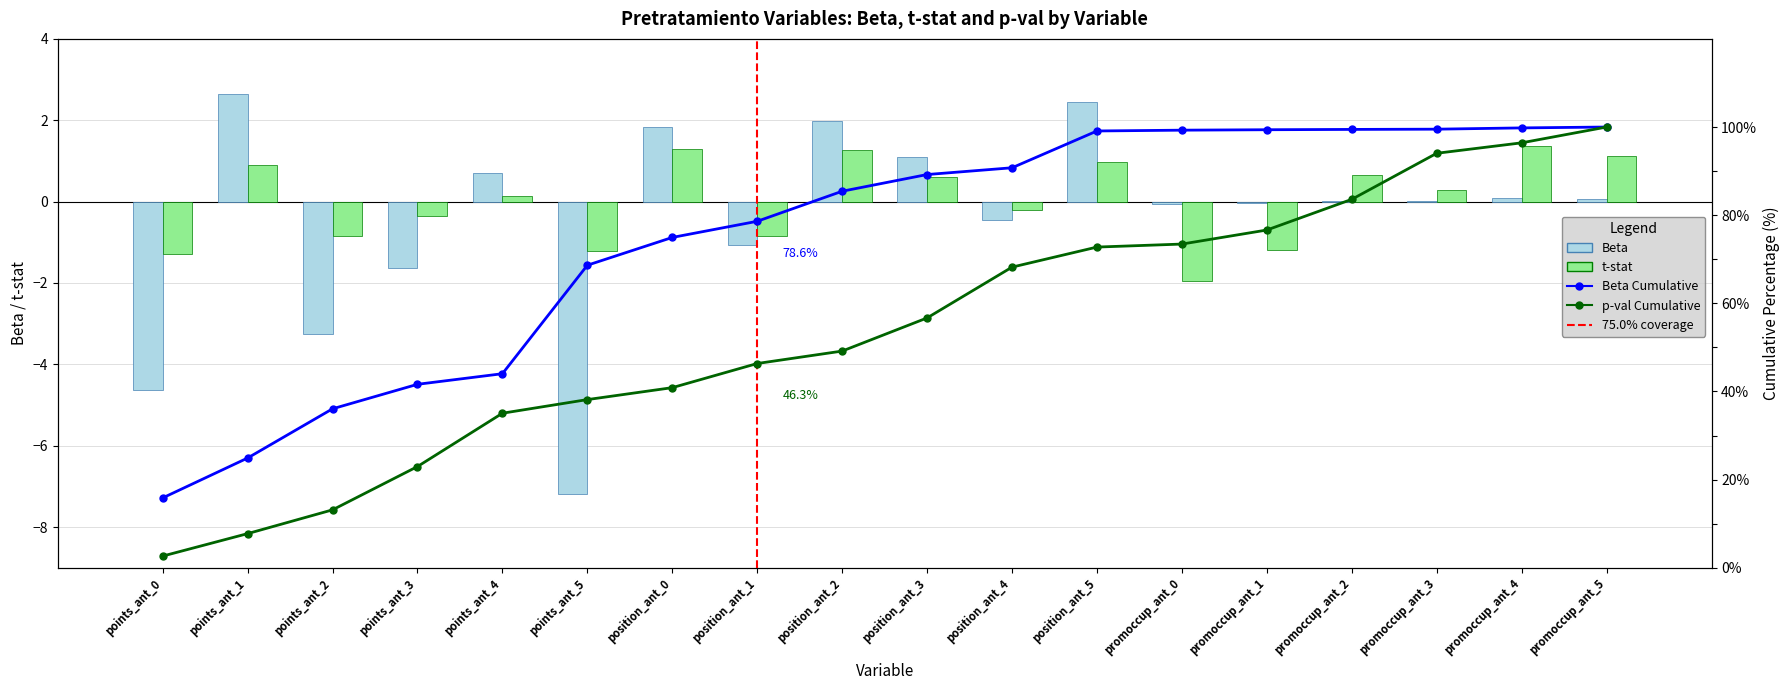

What is the value of the t-stat bar at the 7th from the left?

1.3